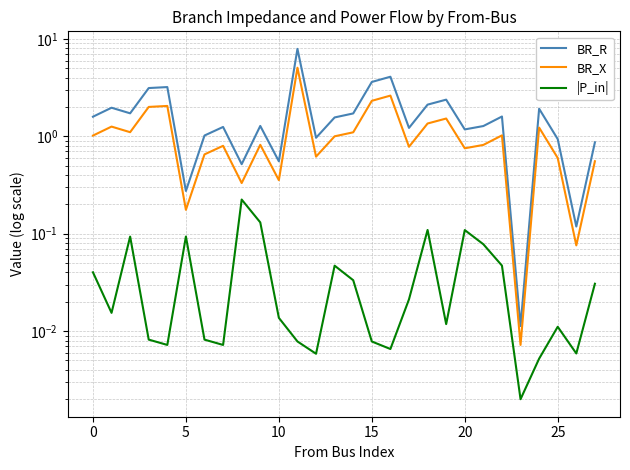

True or false: |P_in| has more than 2 points higher than both neighbors.

True